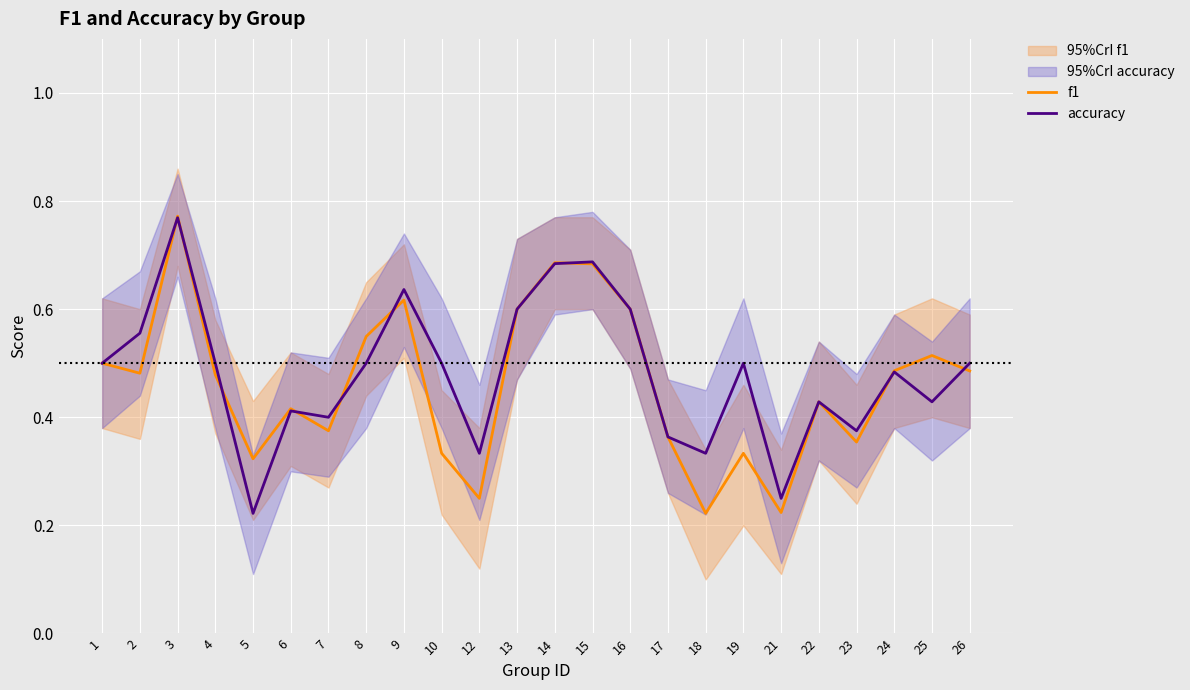

True or false: f1 and accuracy cross at least once.

True